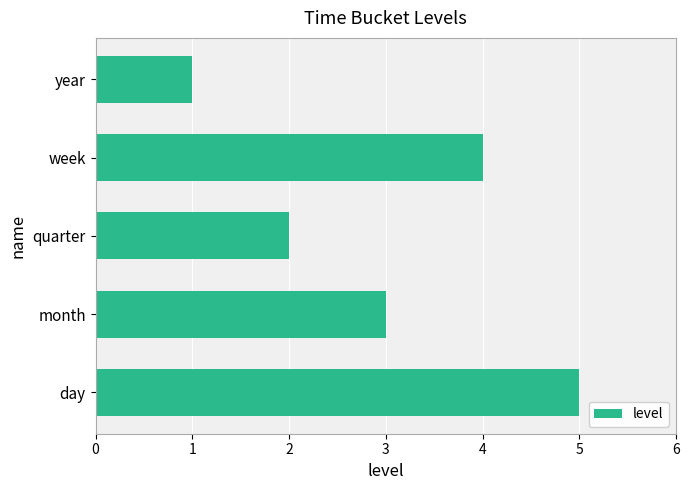

Where is the data nearest to the value 3?

month